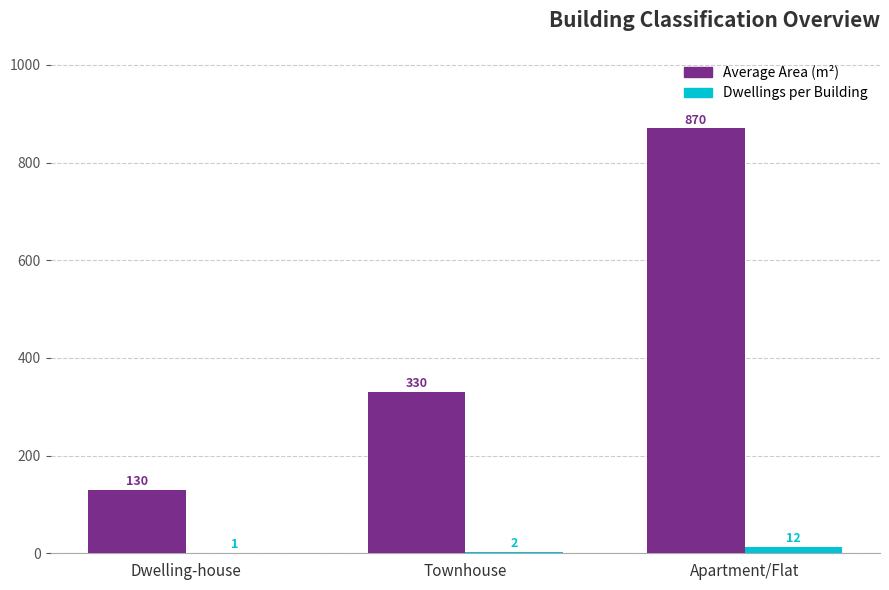

Reading left to right, list all the values displayed in this chart.

Average Area (m²): Dwelling-house=130	Townhouse=330	Apartment/Flat=870
Dwellings per Building: Dwelling-house=1	Townhouse=2	Apartment/Flat=12